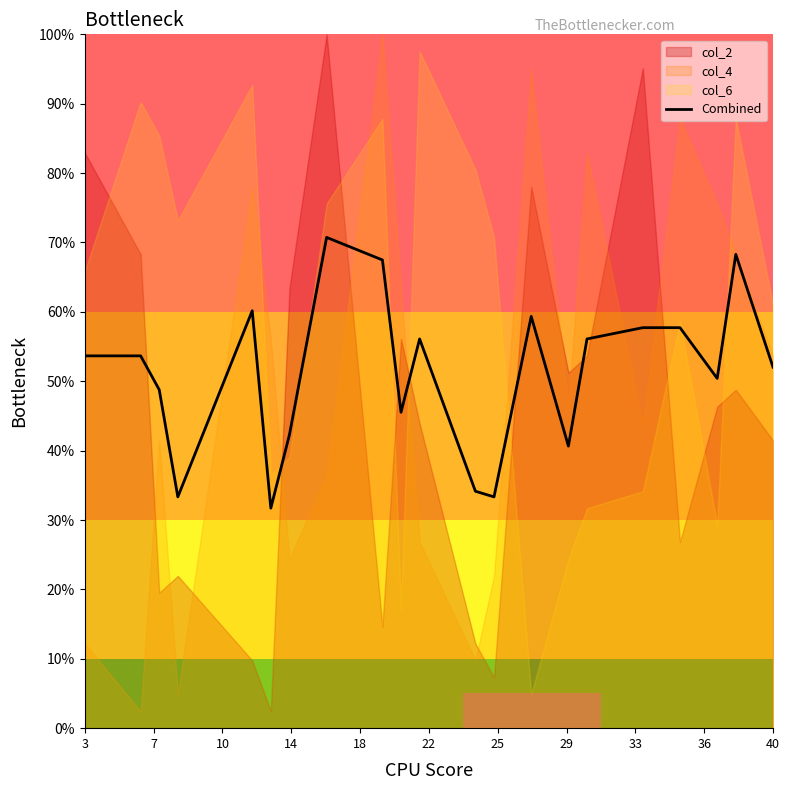

True or false: the data has more than 1 interior local peaks.

True